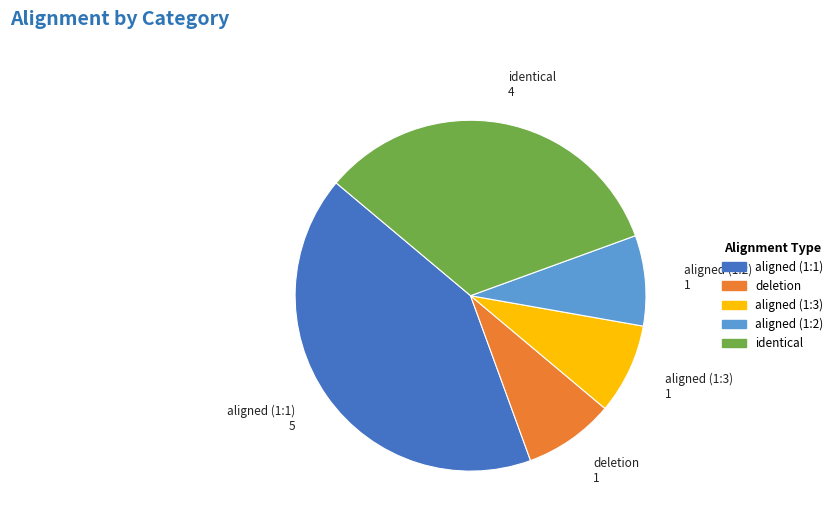

Which has a higher value, aligned (1:1) or aligned (1:3)?

aligned (1:1)